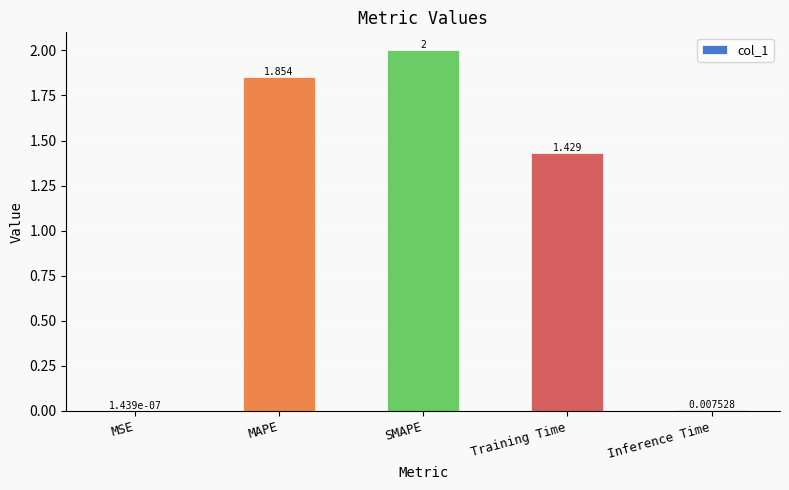

Which has a higher value, SMAPE or Inference Time?

SMAPE